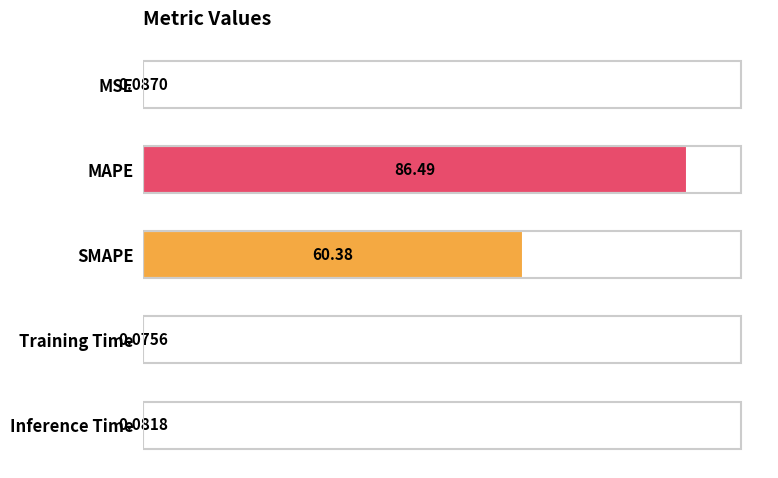

What is the sum of all values?

147.1